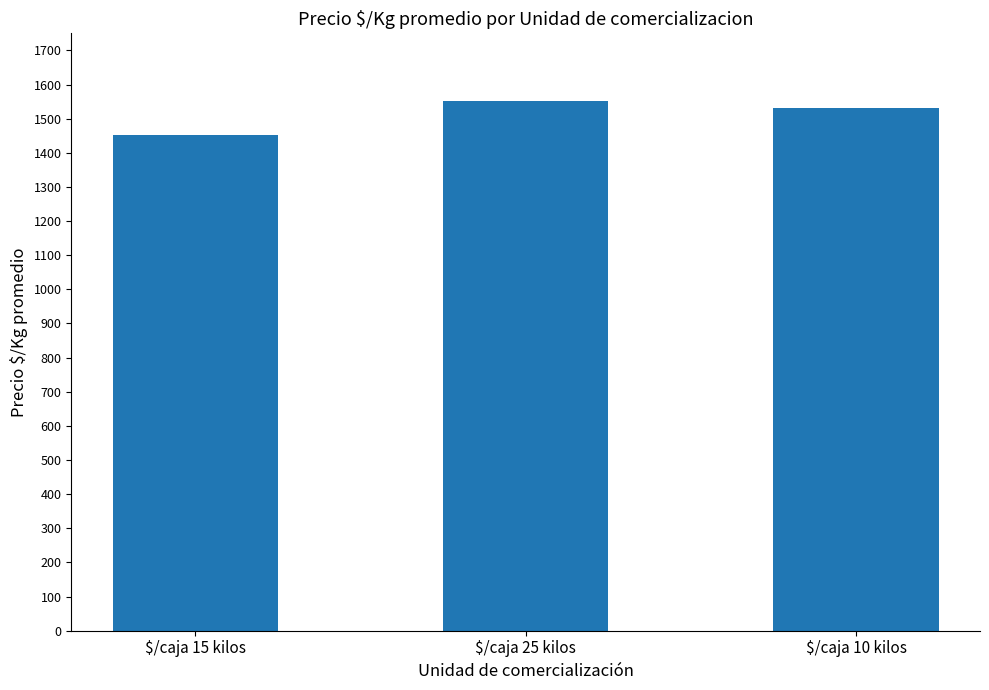

What is the label of the 3rd bar from the left?

$/caja 10 kilos